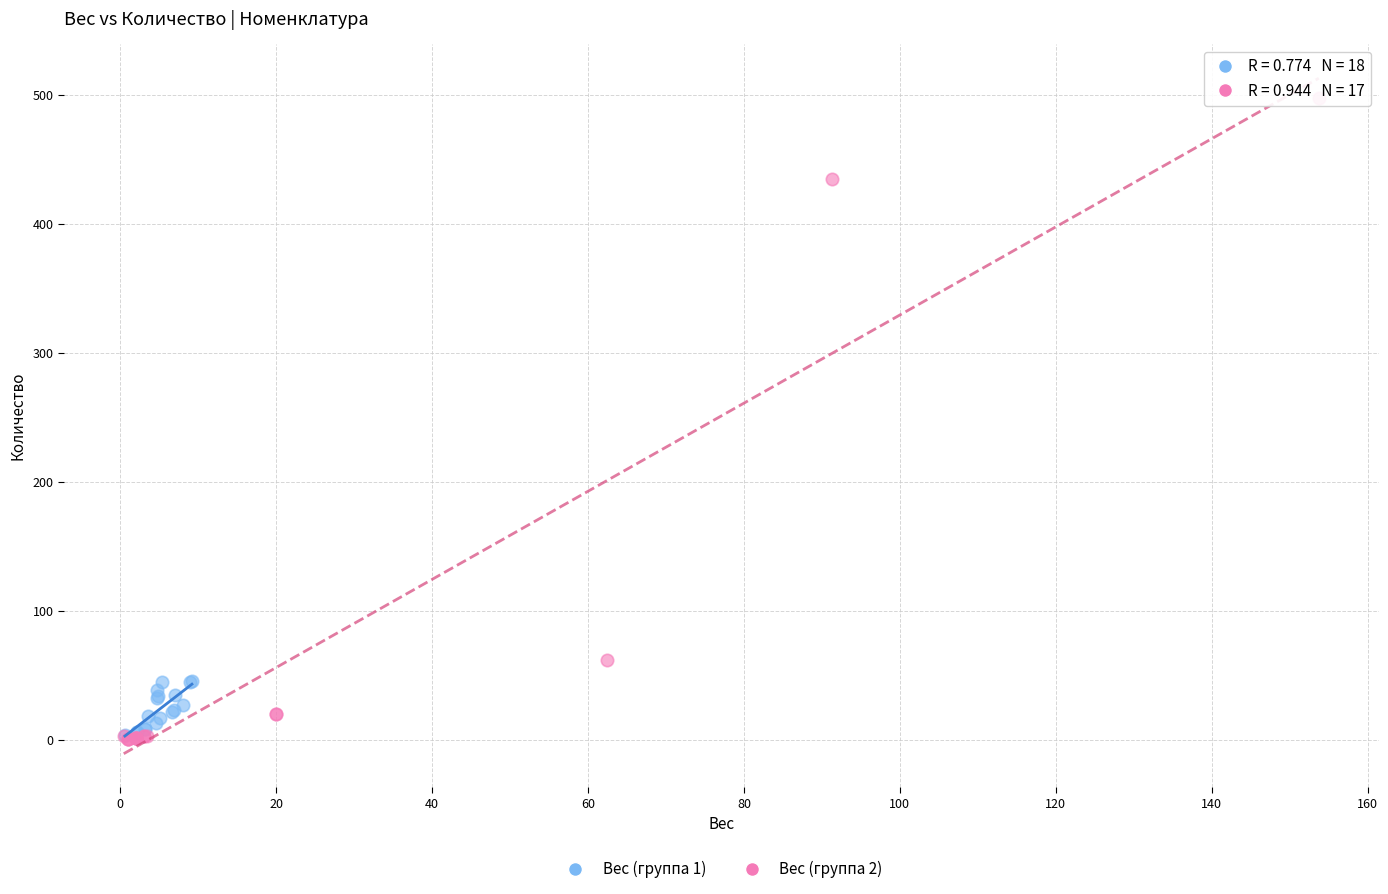

Which series contains the highest Y value?

Вес (группа 2)